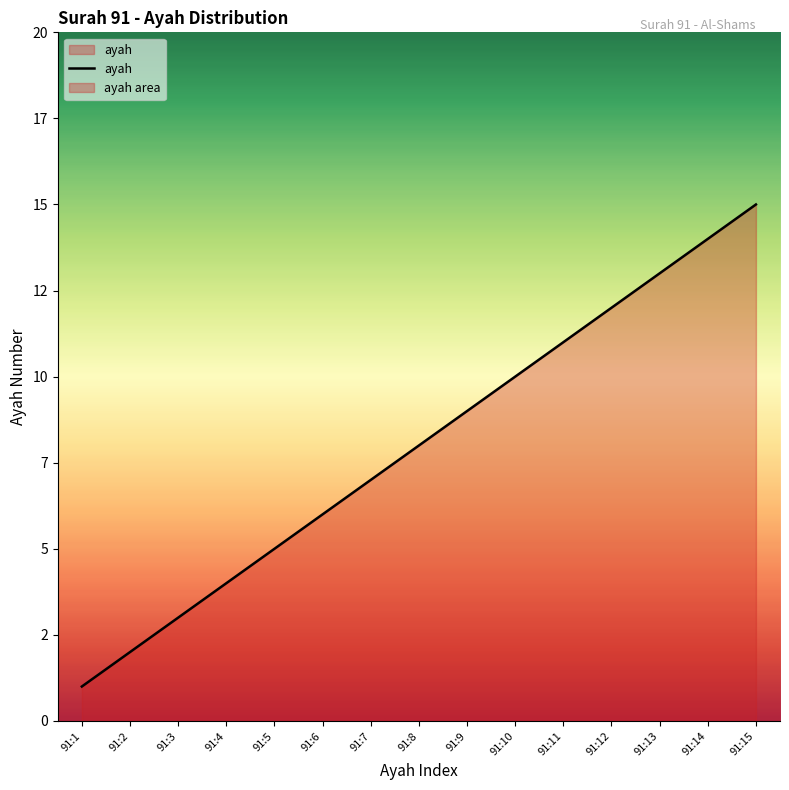

Does the chart have visible grid lines?

No